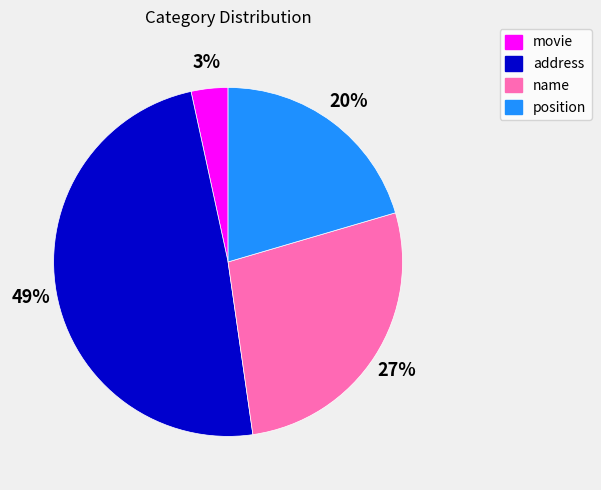

Which has a higher value, address or name?

address